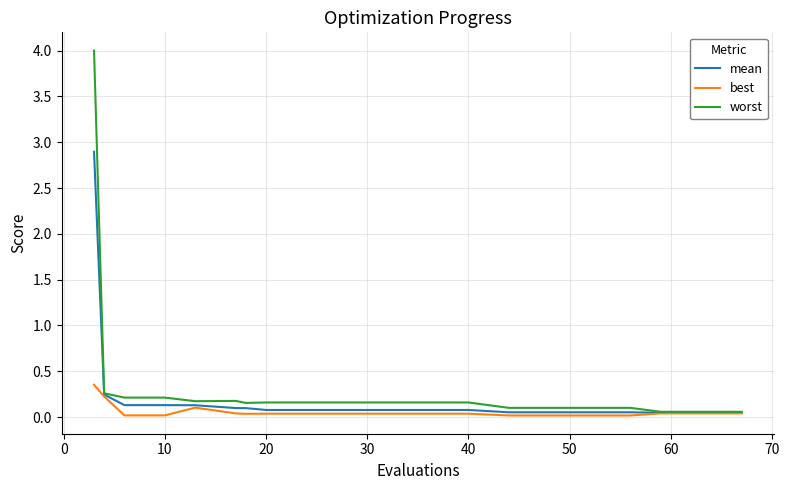

Rank the series by their maximum value, from highest to lowest.

worst, mean, best